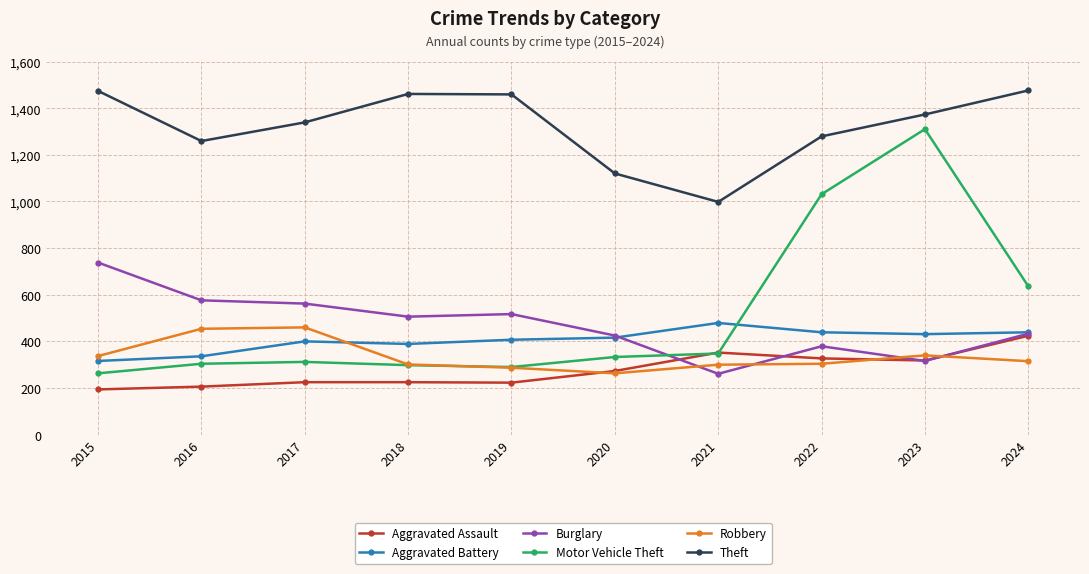

What is the difference between the second highest and minimum values in the Theft series?

476